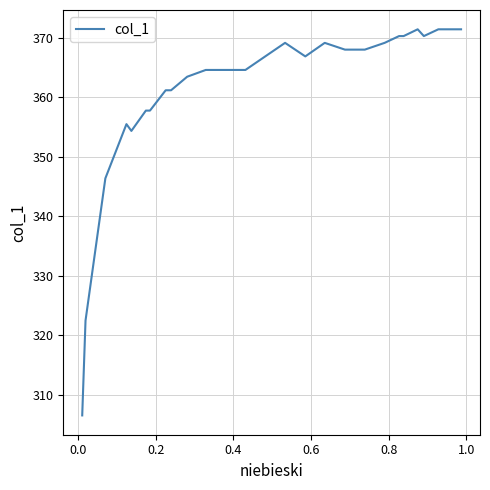

What is the maximum value shown in the chart?

371.4